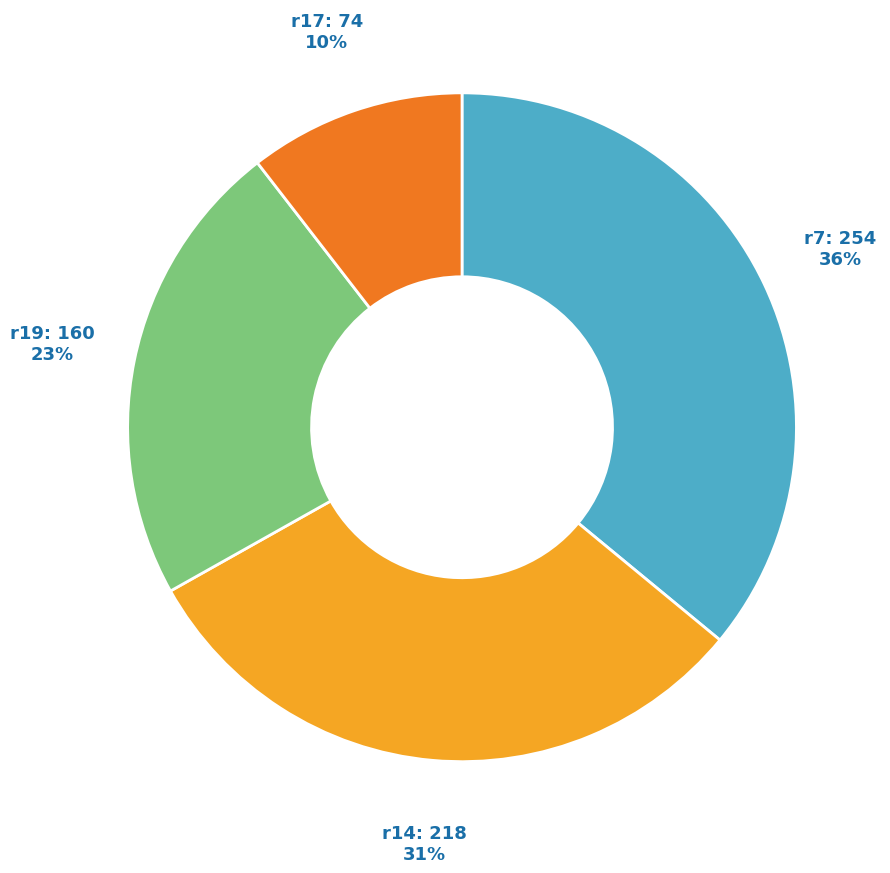

Do r14: 218 and r19: 160 together represent more than half of the pie?

Yes